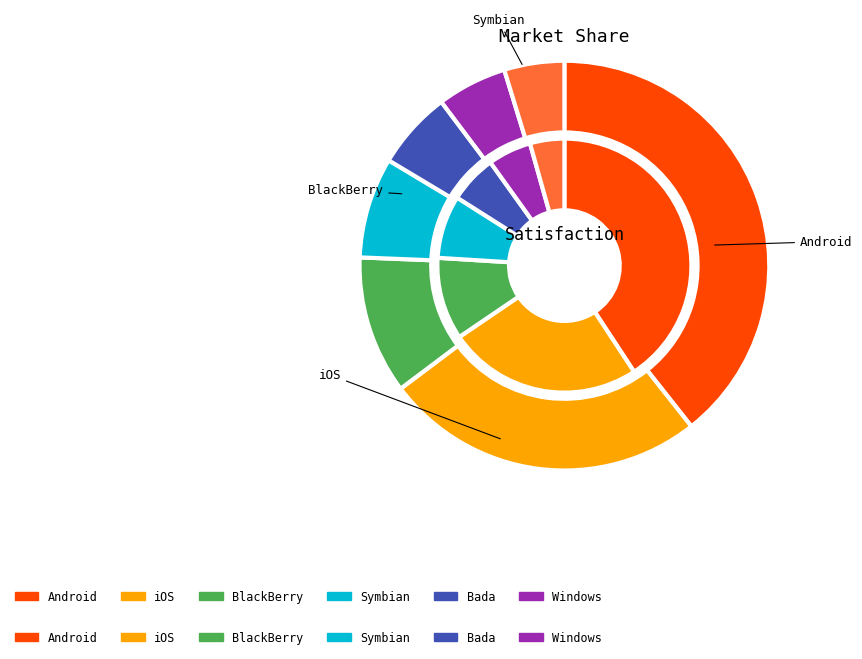

To the nearest percent, what is the difference between the in_file=5 and in_file=4 slice percentages?

2%